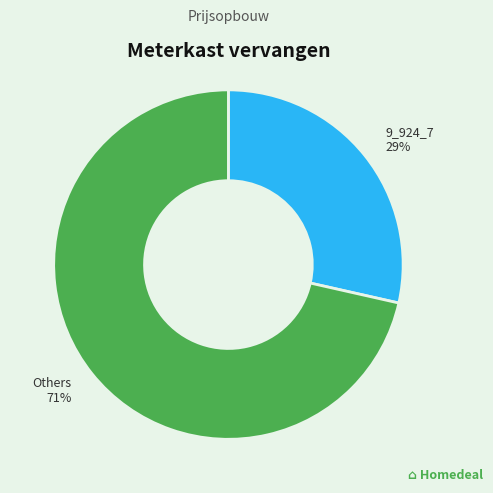

How many segments does this pie chart have?

2